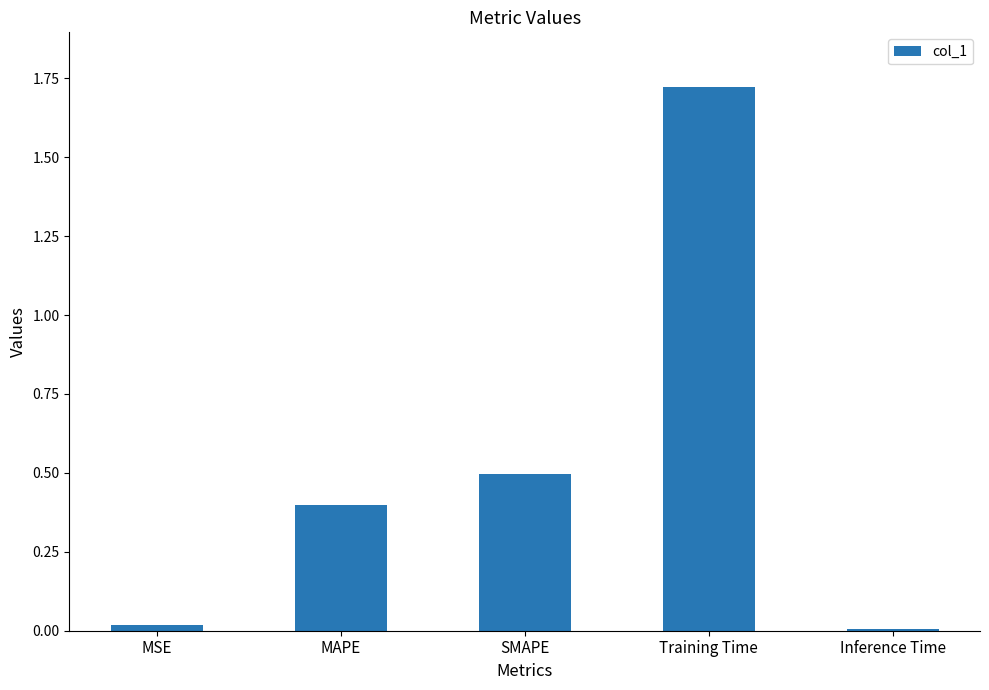

What is the ratio of the value at MAPE to the value at Training Time?

0.2